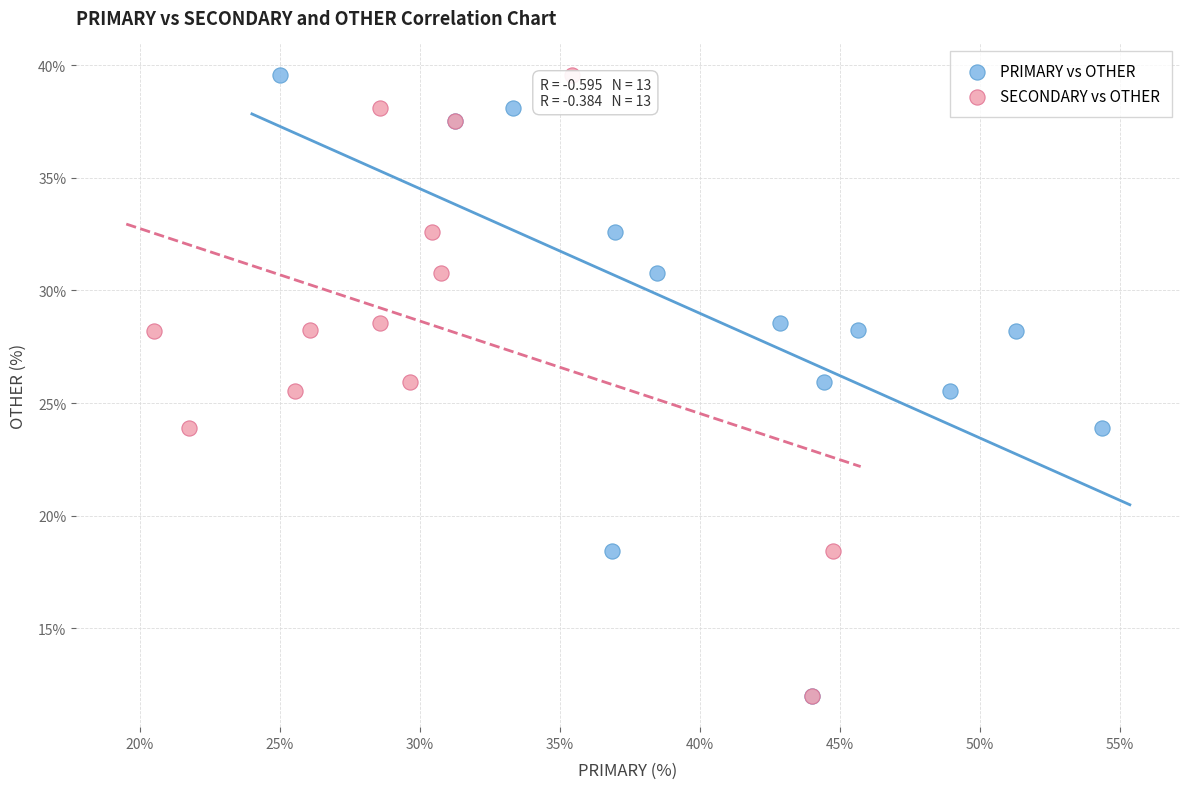

What are all the series names shown in the legend?

PRIMARY vs OTHER, SECONDARY vs OTHER